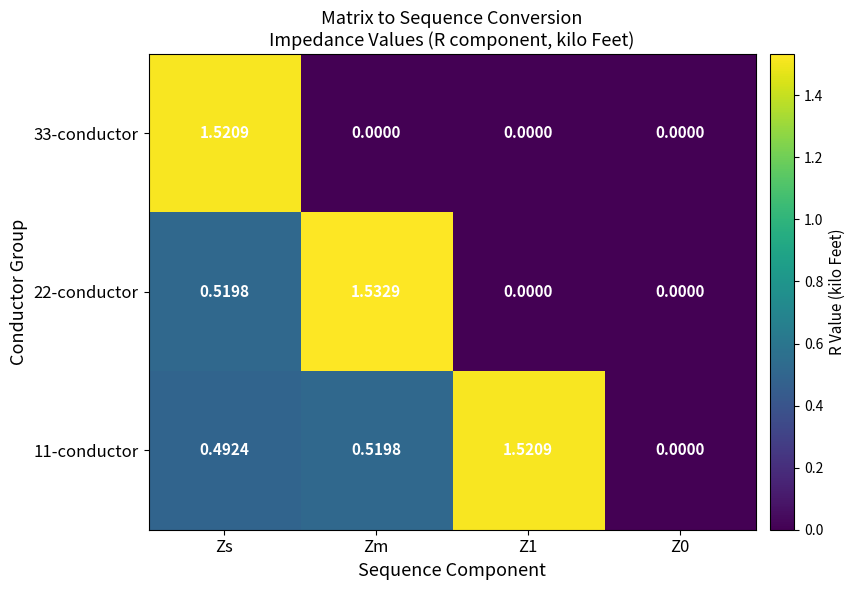

Which category has the highest value across all series?

Zm